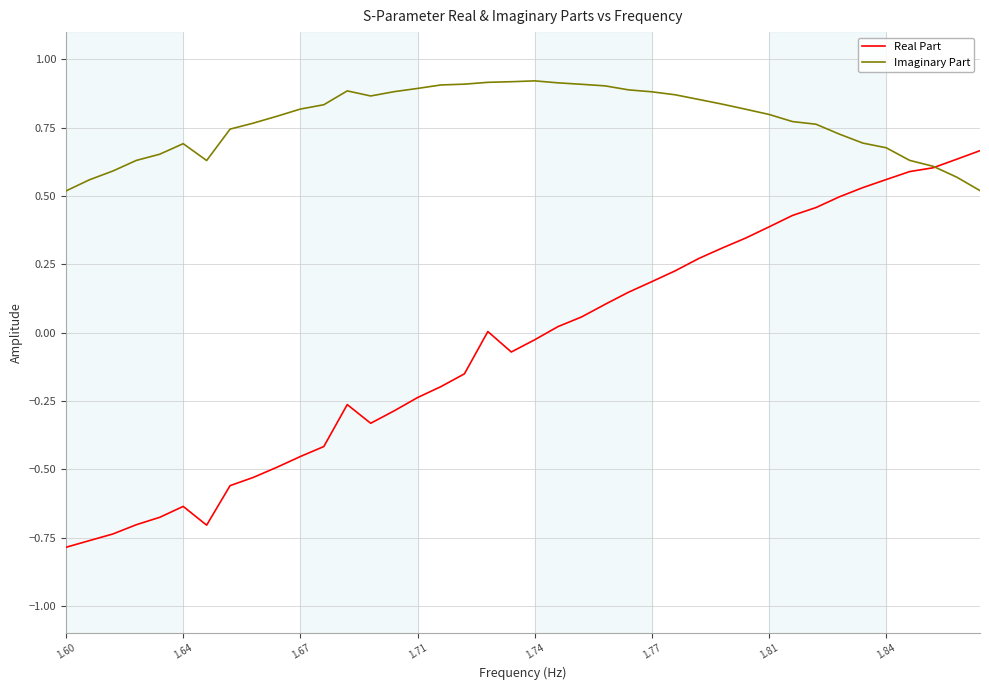

List the series in order of their overall mean, lowest first.

Real Part, Imaginary Part